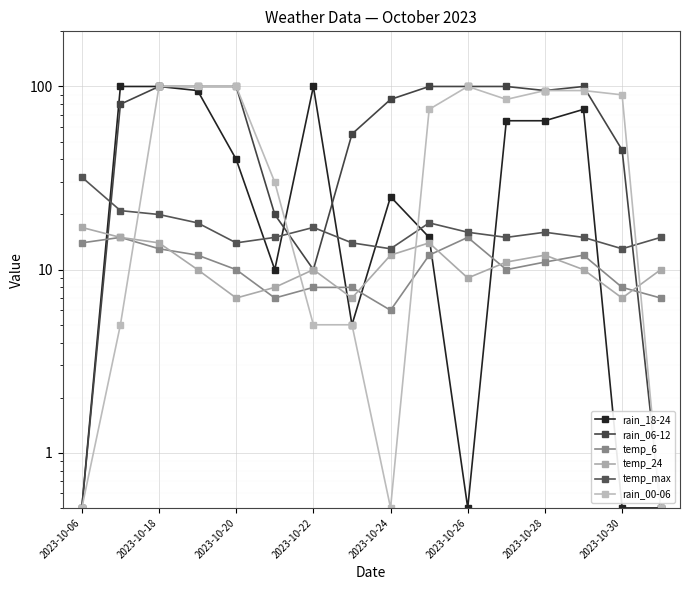

At which label does temp_24 reach its peak?

2023-10-06